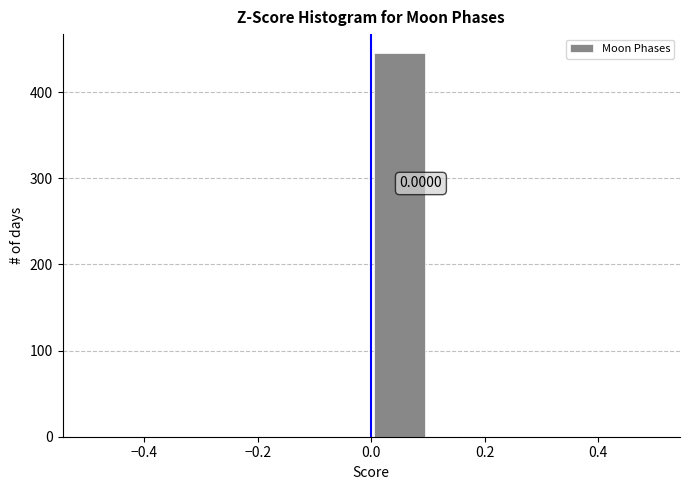

Over which range of the x-axis is the bar tallest?

0.0 to 0.1